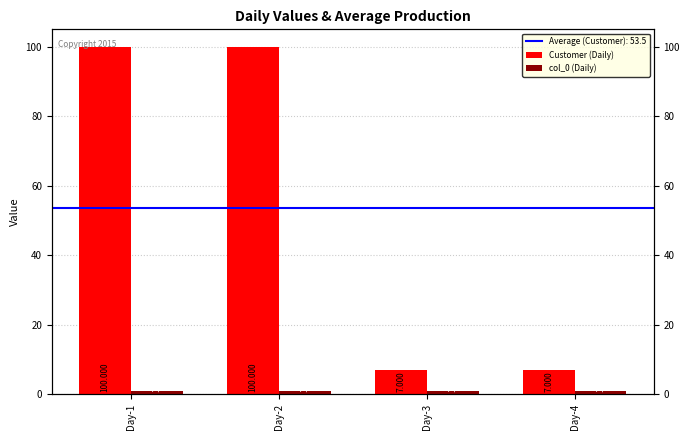

Which series has the largest range (max minus min)?

Customer (Daily)